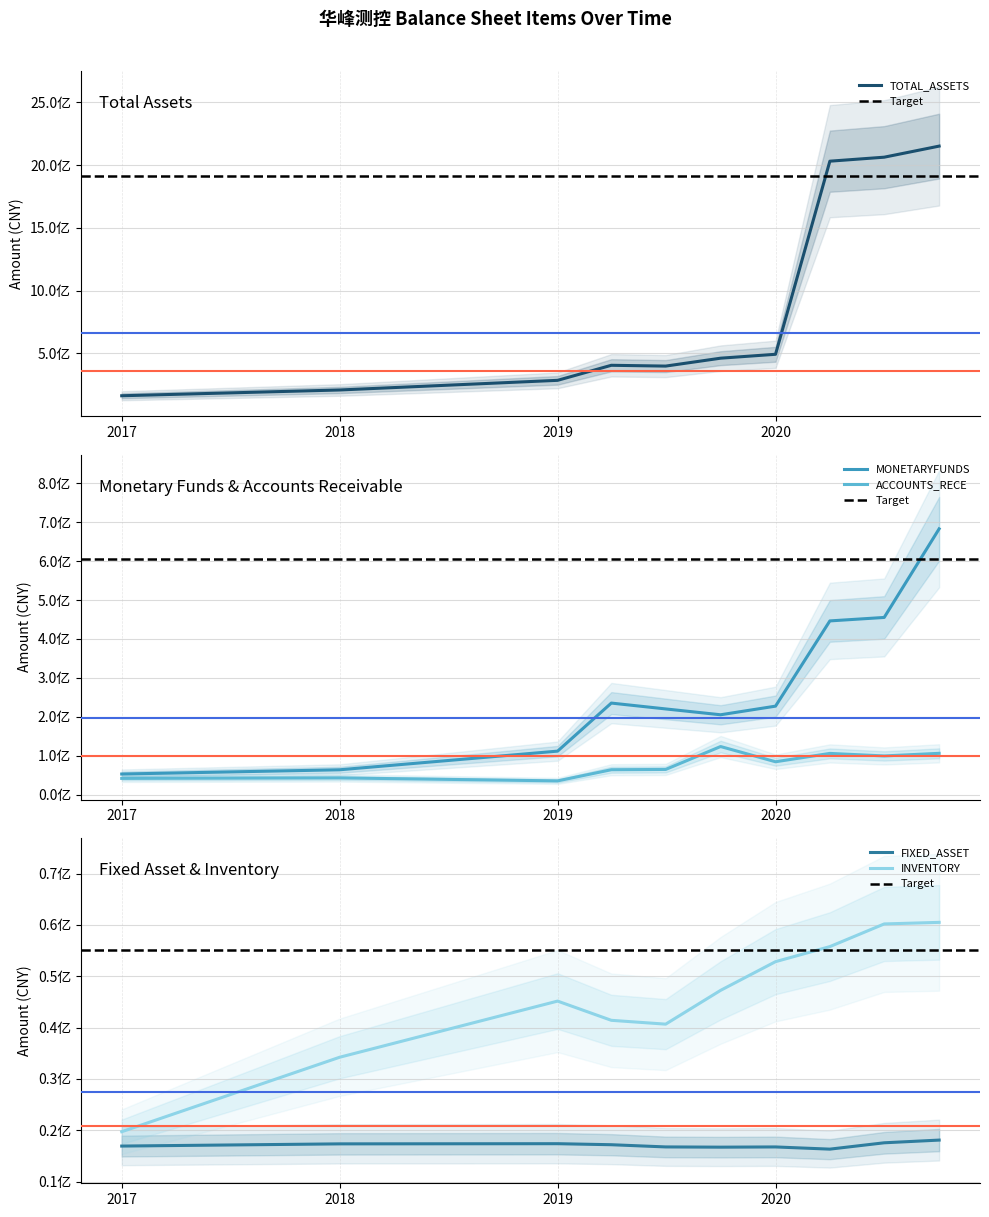

What is the spread (max minus min) of values at 2020-01-23?

445764947.5